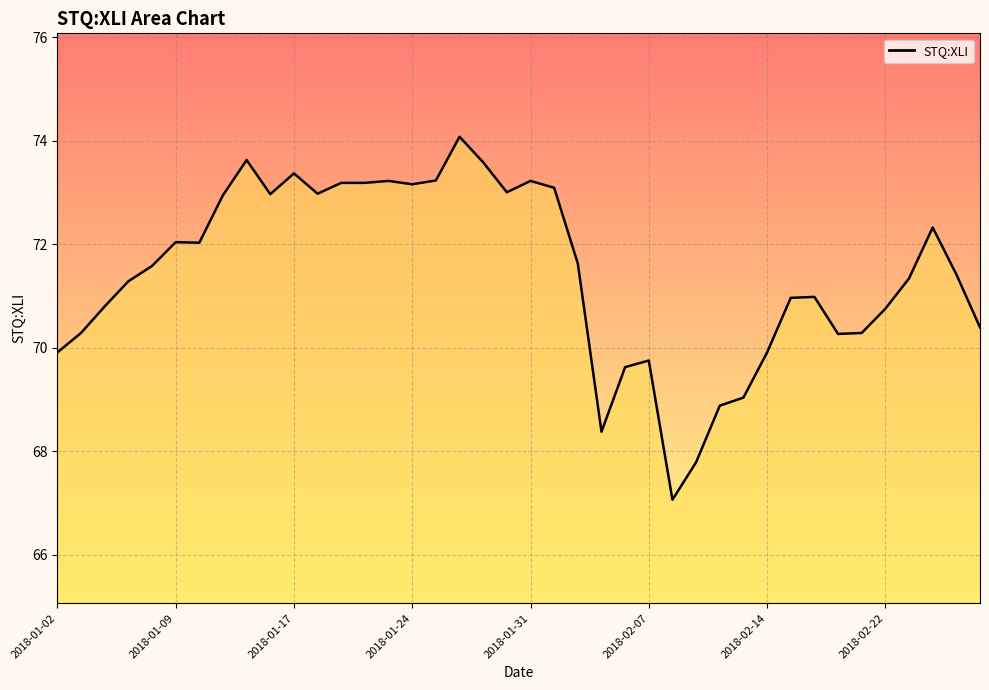

What is the sum of all values?

2857.6